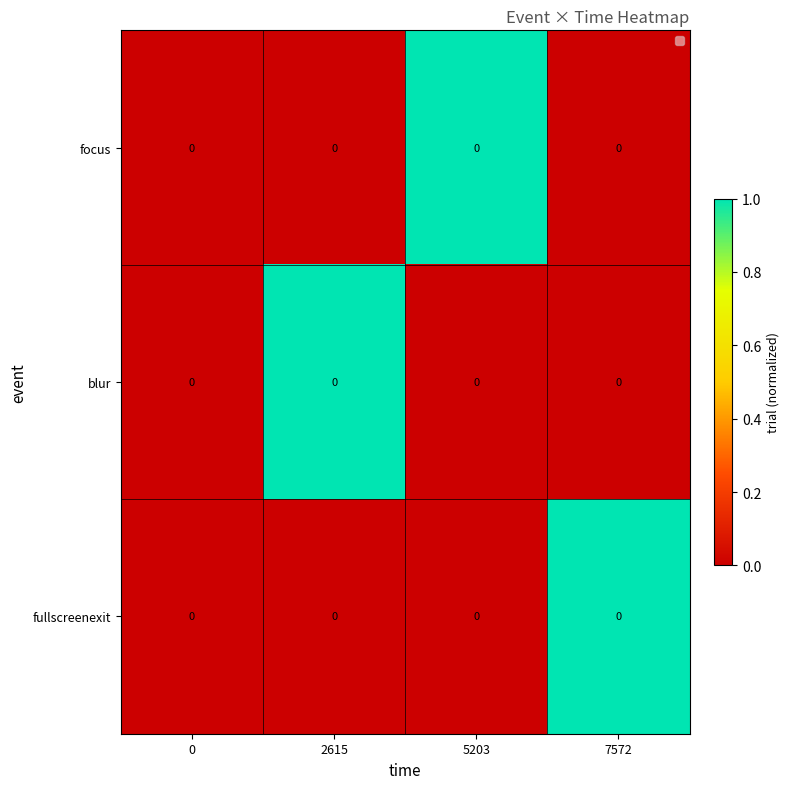

Count the focus values in the range 0 to 1.

4